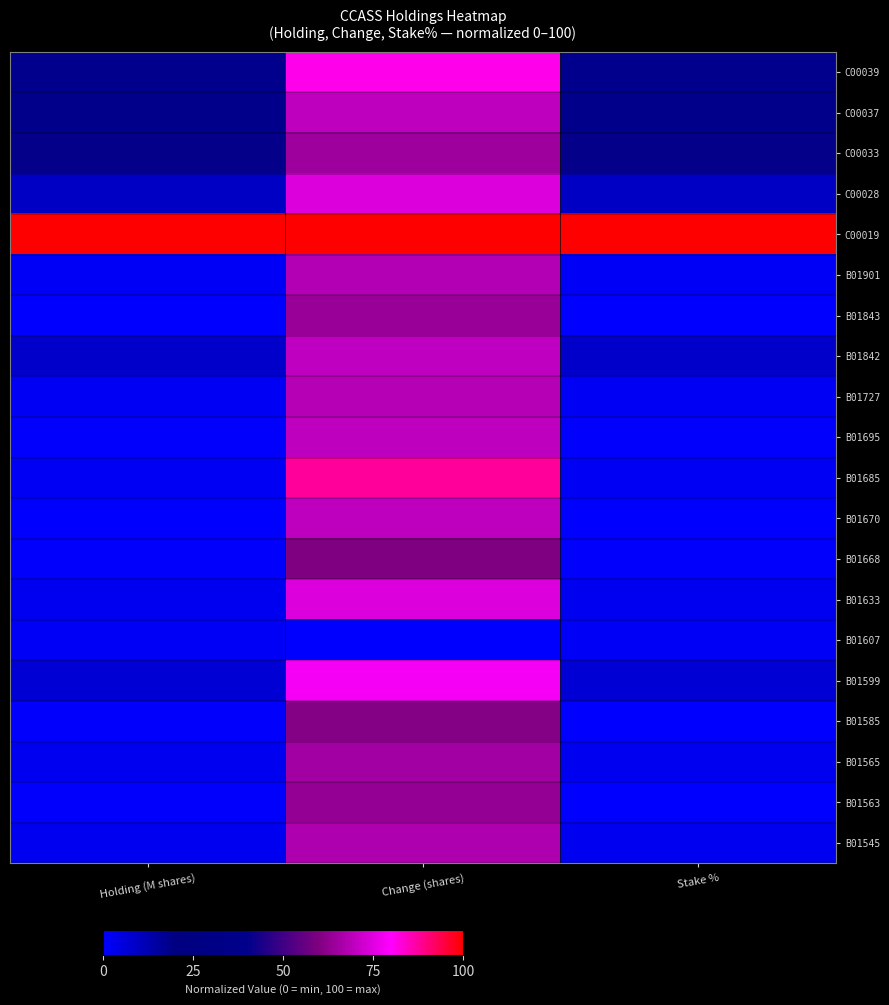

Reading left to right, transcribe all the data shown in this chart.

C00039: Holding (M shares)=18.3	Change (shares)=81.6	Stake %=18.2
C00037: Holding (M shares)=38.5	Change (shares)=69.6	Stake %=38.4
C00033: Holding (M shares)=41.0	Change (shares)=64.8	Stake %=41.0
C00028: Holding (M shares)=9.3	Change (shares)=74.3	Stake %=9.2
C00019: Holding (M shares)=100.0	Change (shares)=100.0	Stake %=100.0
B01901: Holding (M shares)=1.2	Change (shares)=68.2	Stake %=1.2
B01843: Holding (M shares)=0.0	Change (shares)=63.9	Stake %=0.0
B01842: Holding (M shares)=8.3	Change (shares)=70.3	Stake %=8.3
B01727: Holding (M shares)=1.7	Change (shares)=68.7	Stake %=1.7
B01695: Holding (M shares)=0.5	Change (shares)=69.8	Stake %=0.5
B01685: Holding (M shares)=1.7	Change (shares)=87.7	Stake %=1.7
B01670: Holding (M shares)=0.0	Change (shares)=69.8	Stake %=0.0
B01668: Holding (M shares)=0.6	Change (shares)=60.0	Stake %=0.5
B01633: Holding (M shares)=2.5	Change (shares)=74.3	Stake %=2.4
B01607: Holding (M shares)=1.4	Change (shares)=0.0	Stake %=1.4
B01599: Holding (M shares)=6.9	Change (shares)=78.4	Stake %=6.9
B01585: Holding (M shares)=0.4	Change (shares)=60.9	Stake %=0.2
B01565: Holding (M shares)=2.5	Change (shares)=65.5	Stake %=2.4
B01563: Holding (M shares)=0.4	Change (shares)=63.1	Stake %=0.2
B01545: Holding (M shares)=2.7	Change (shares)=67.6	Stake %=2.6